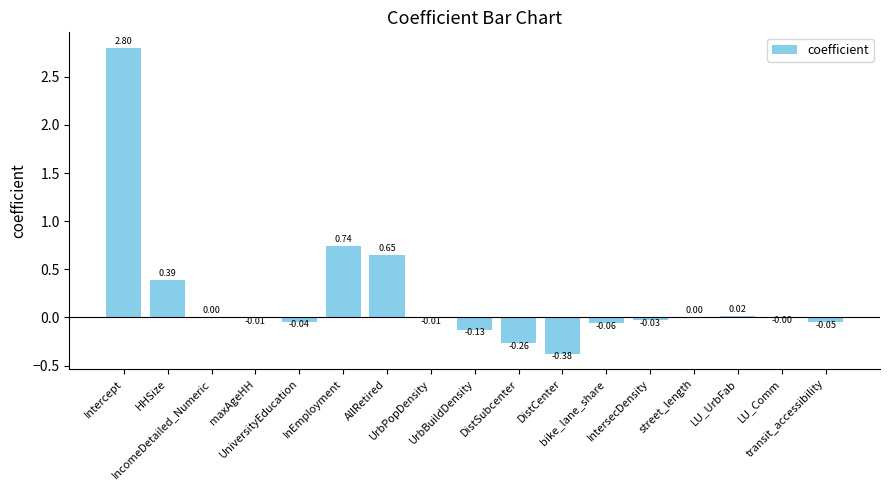

How many distinct data groups are displayed?

1